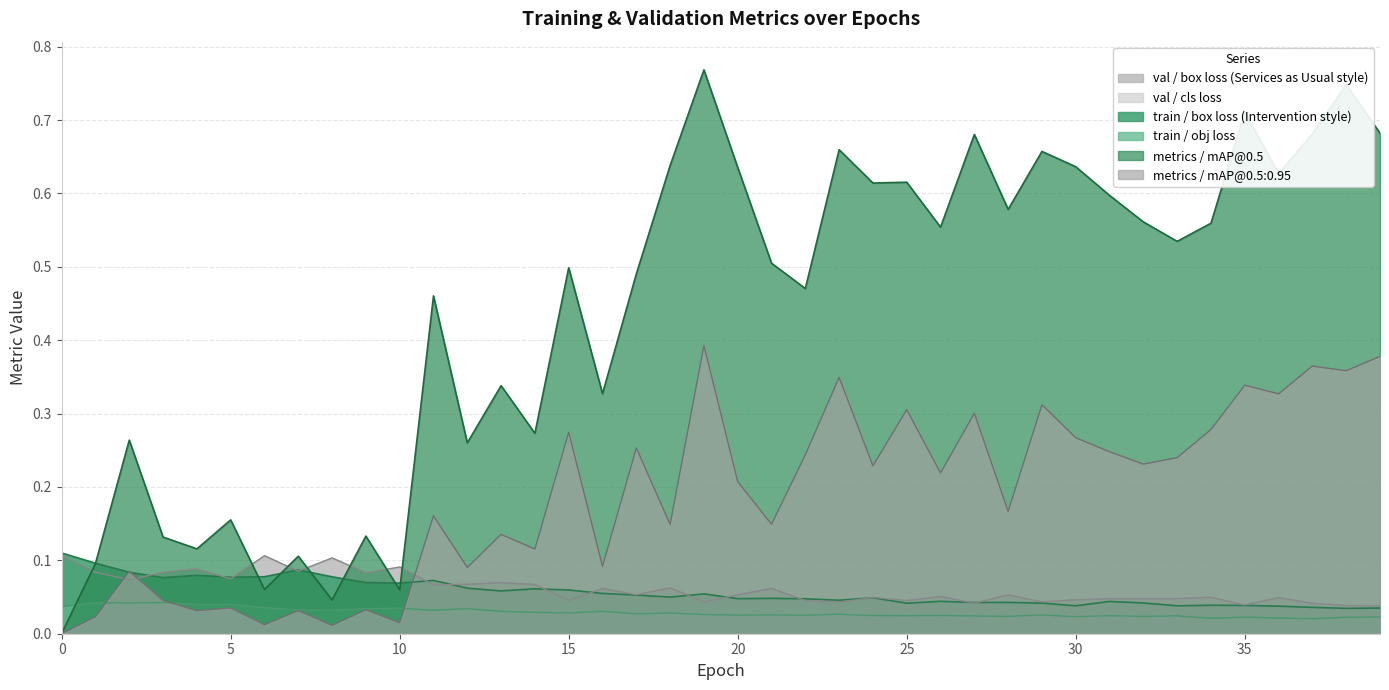

Count the train/box_loss values in the range 0 to 1.

40